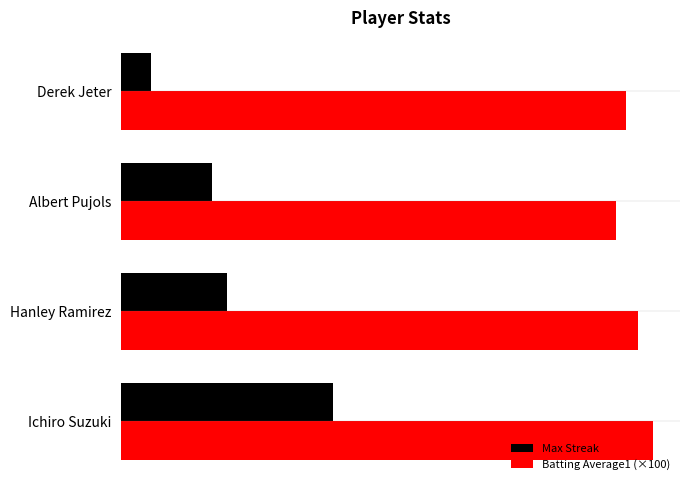

At which label is Max Streak closest to 8?

Hanley Ramirez